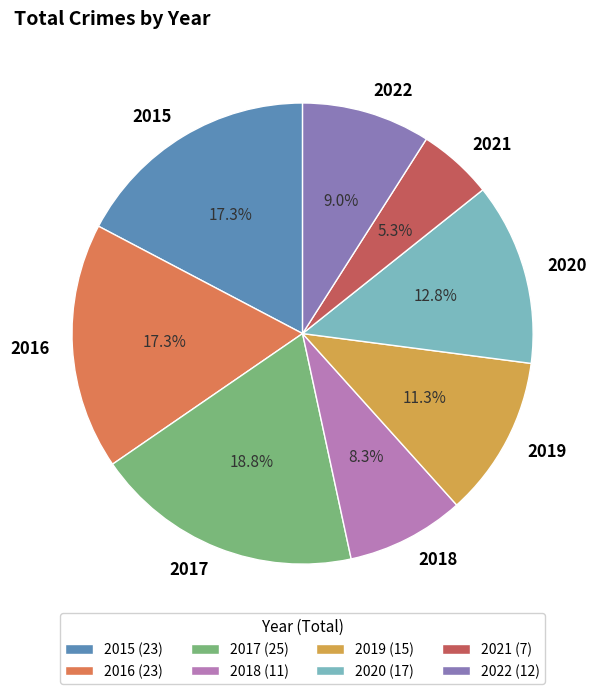

How much of the chart is everything except 2022?

91.0%